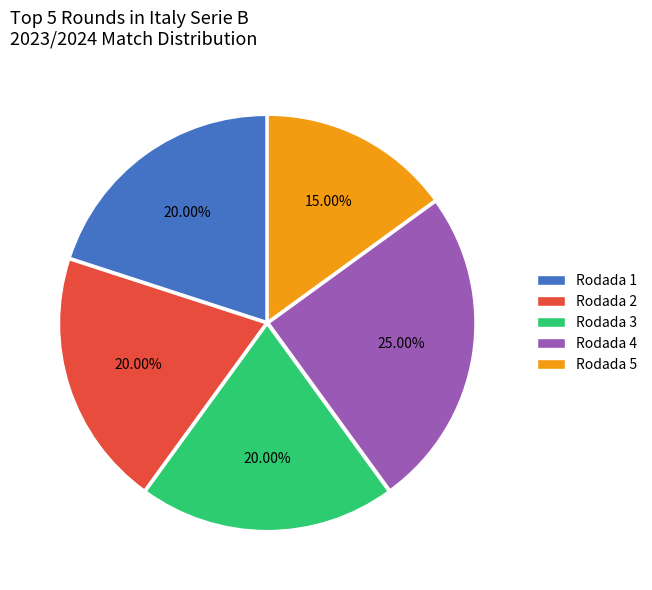

What percentage is the Rodada 5 slice, to the nearest percent?

15%